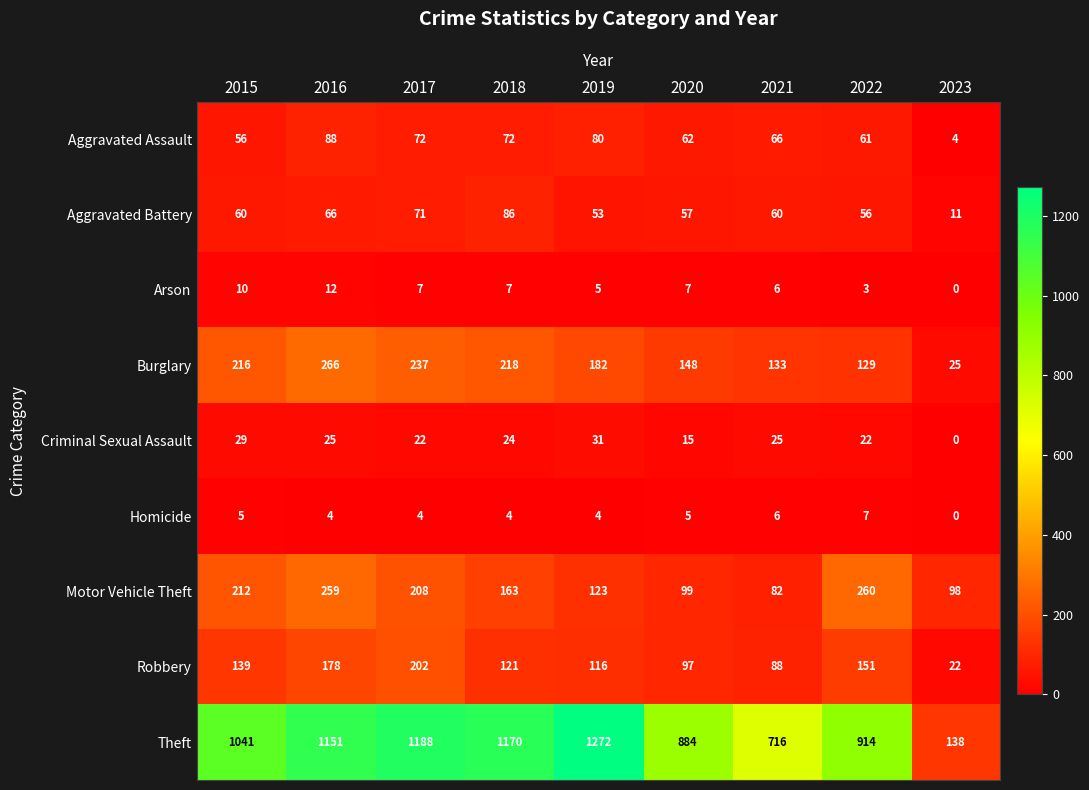

At which label is Aggravated Assault closest to 46?

2015